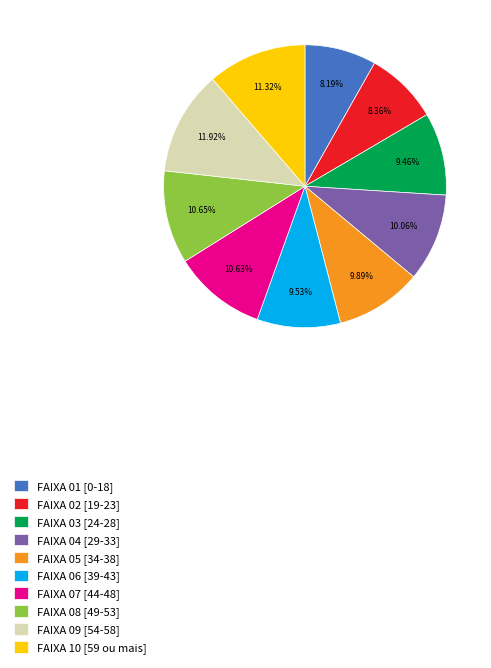

How many slices are in this pie chart?

10